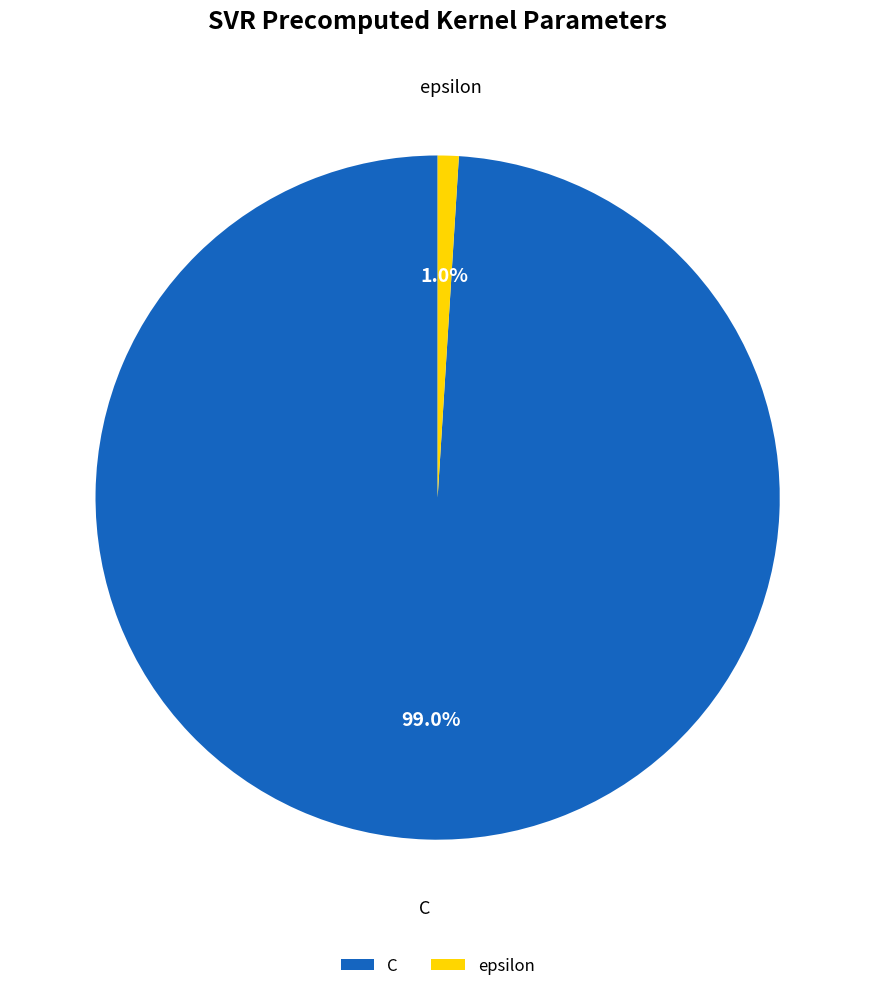

Do epsilon and C together represent more than half of the pie?

Yes